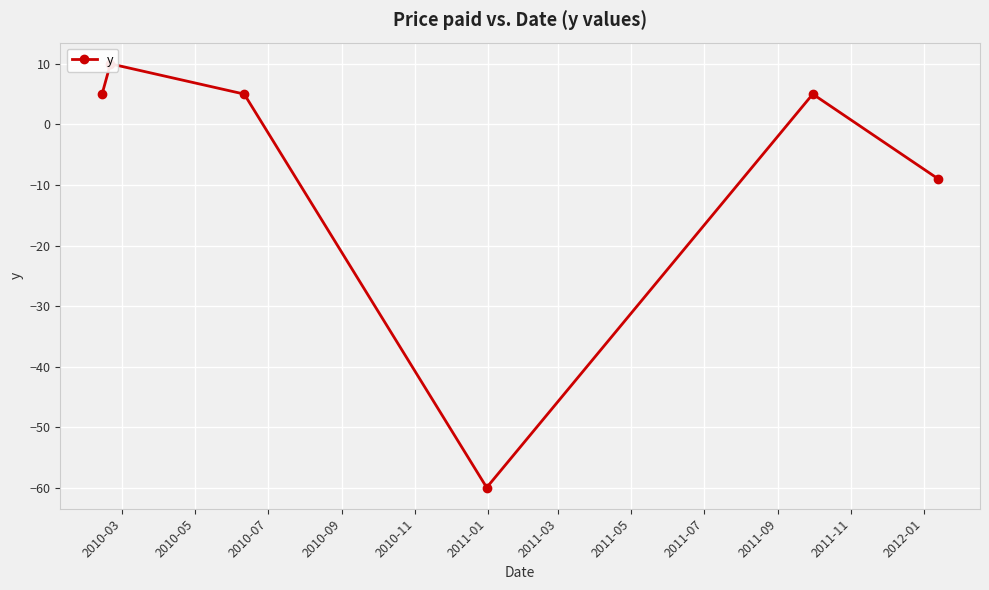

How many points are lower than both their immediate neighbors (excluding endpoints)?

1